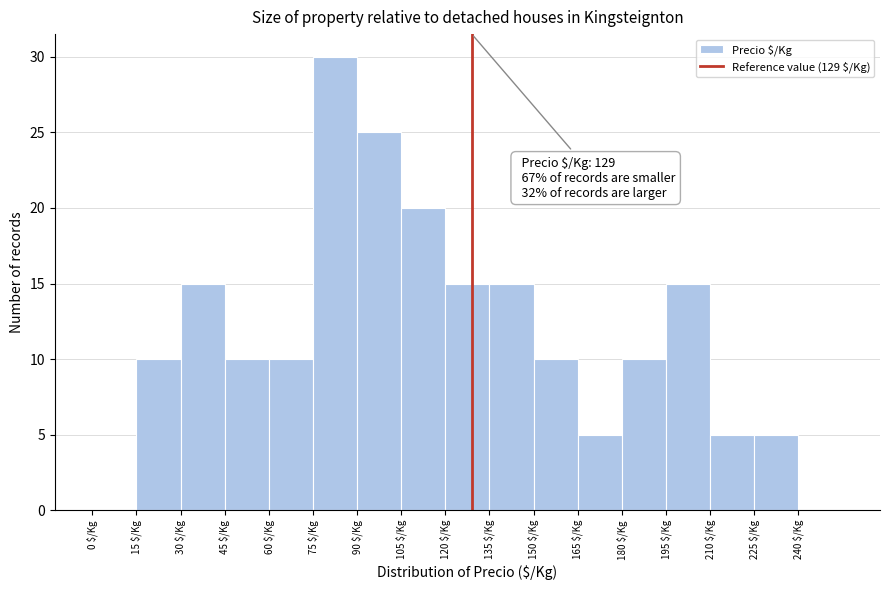

Over which range of the x-axis is the bar tallest?

75 to 90